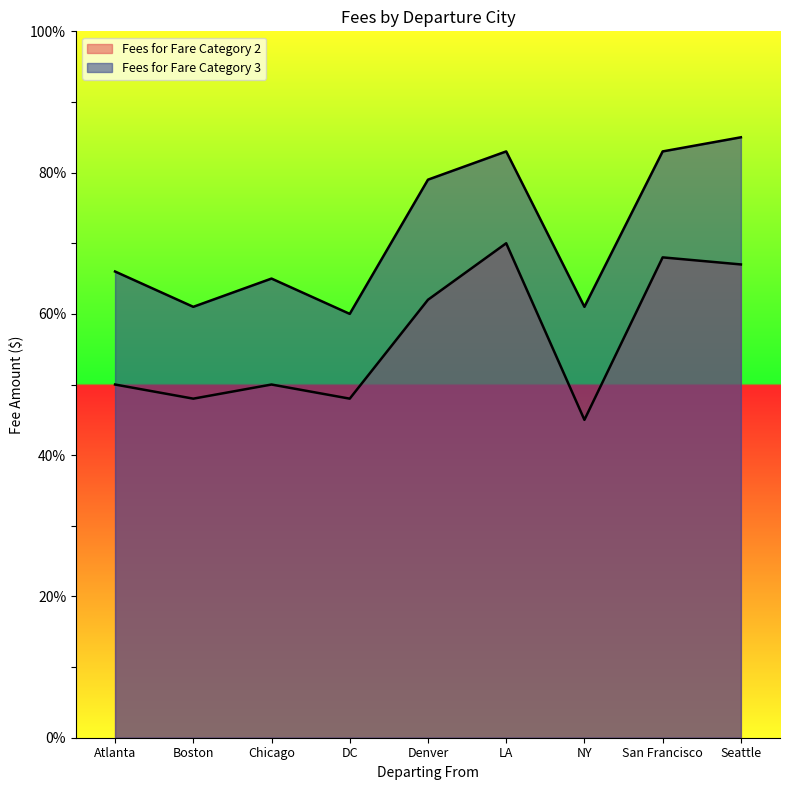

How many data points in Fees for Fare Category 3 are above 66?

4